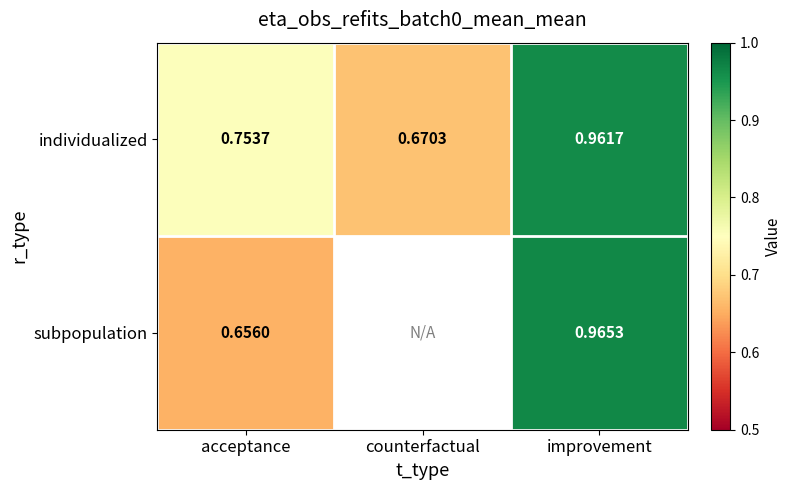

Which has a higher value, acceptance or counterfactual?

acceptance